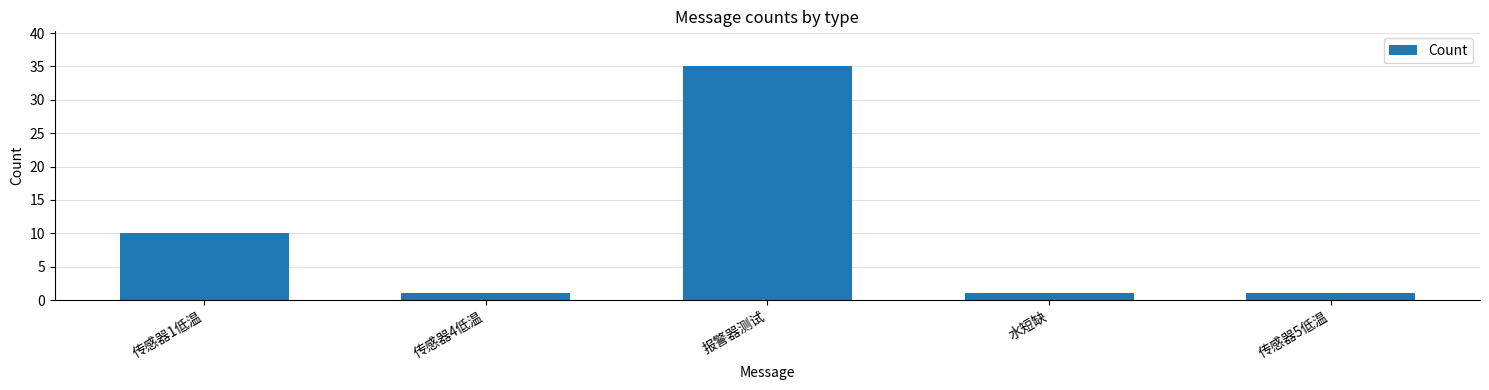

Between 传感器5低温 and 传感器1低温, which is larger?

传感器1低温